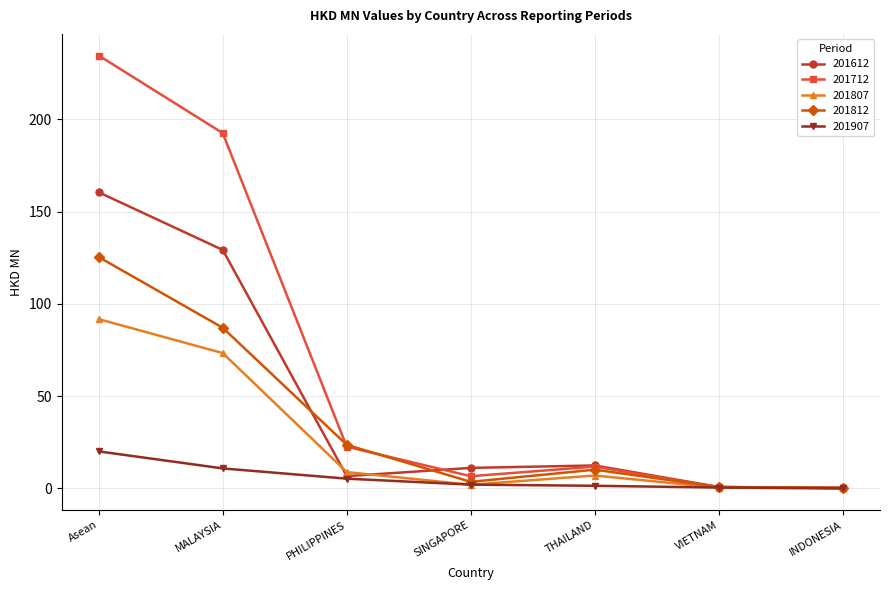

What is the minimum value for 201712?

0.4